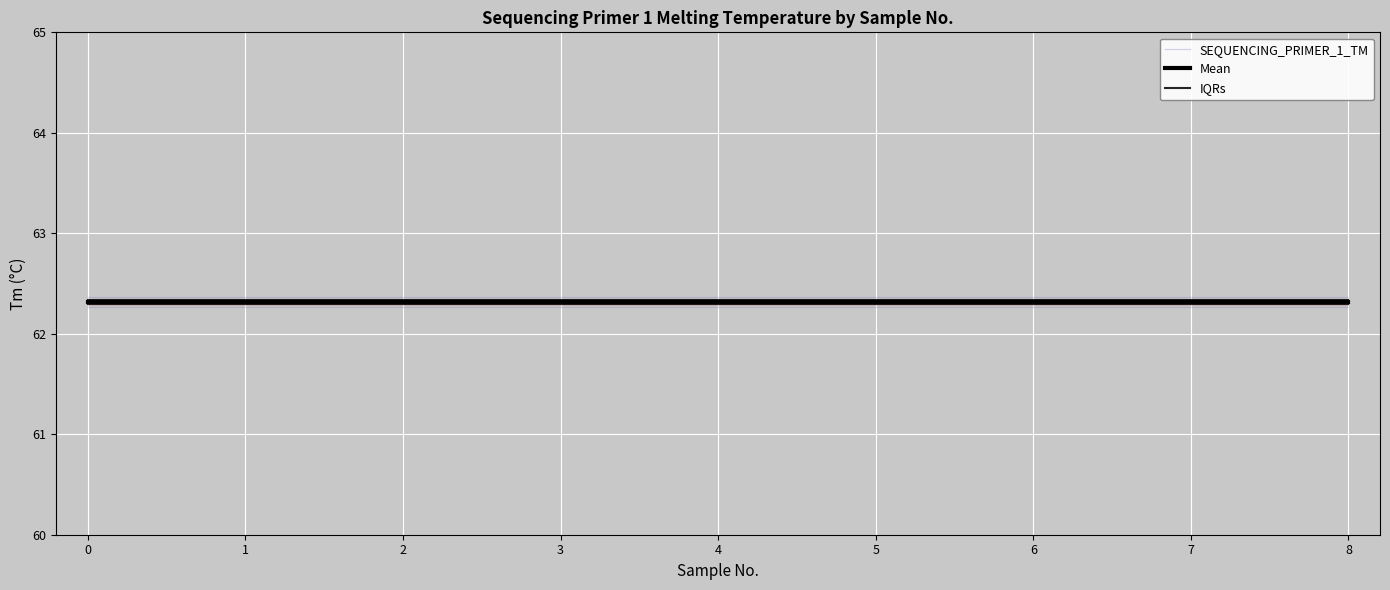

What is the greatest value displayed?

62.3